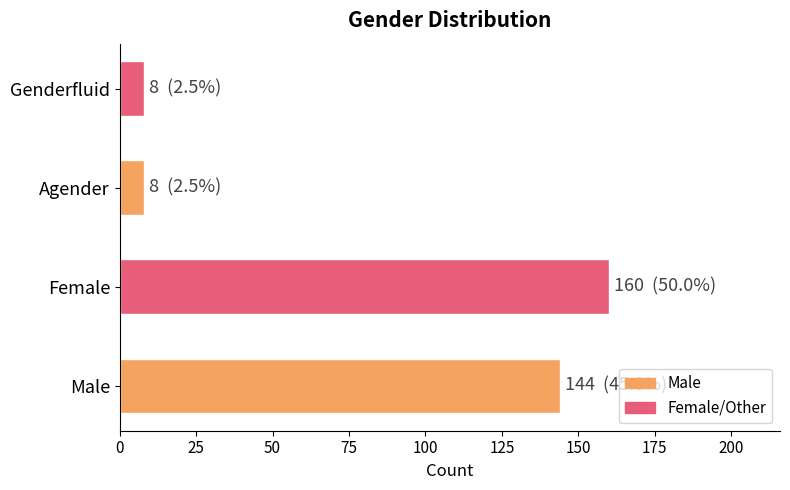

What is the difference between the maximum and minimum values?

152